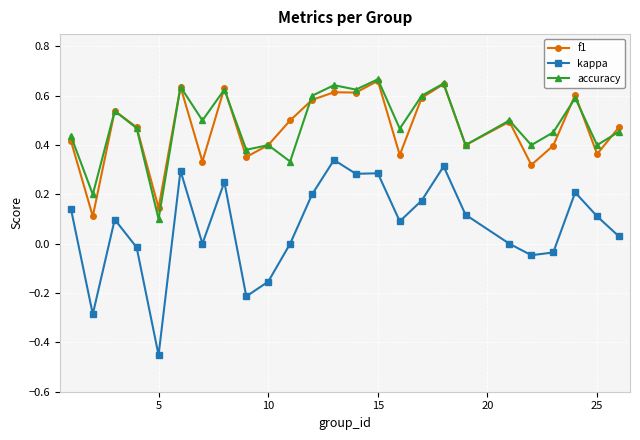

True or false: accuracy and kappa cross at least once.

False